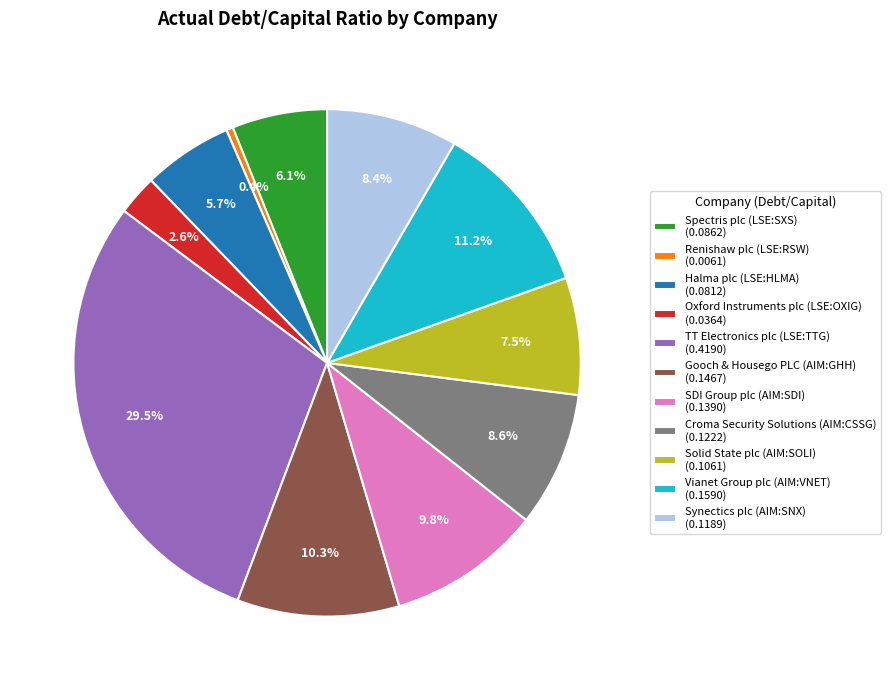

Is it true that Renishaw plc (LSE:RSW) is 0% of the pie?

True